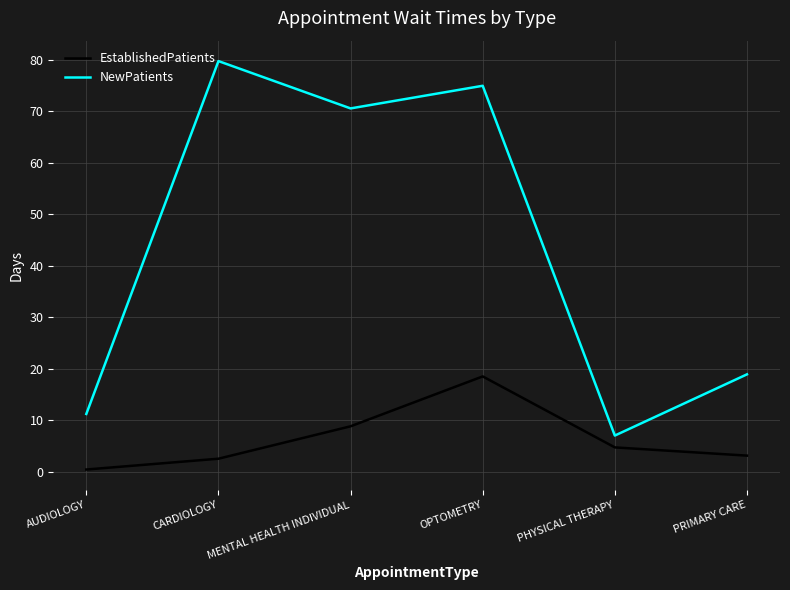

Reading left to right, transcribe all the data shown in this chart.

EstablishedPatients: AUDIOLOGY=0.4	CARDIOLOGY=2.5	MENTAL HEALTH INDIVIDUAL=8.8	OPTOMETRY=18.5	PHYSICAL THERAPY=4.7	PRIMARY CARE=3.1
NewPatients: AUDIOLOGY=11.2	CARDIOLOGY=79.8	MENTAL HEALTH INDIVIDUAL=70.6	OPTOMETRY=75.0	PHYSICAL THERAPY=7.0	PRIMARY CARE=18.9